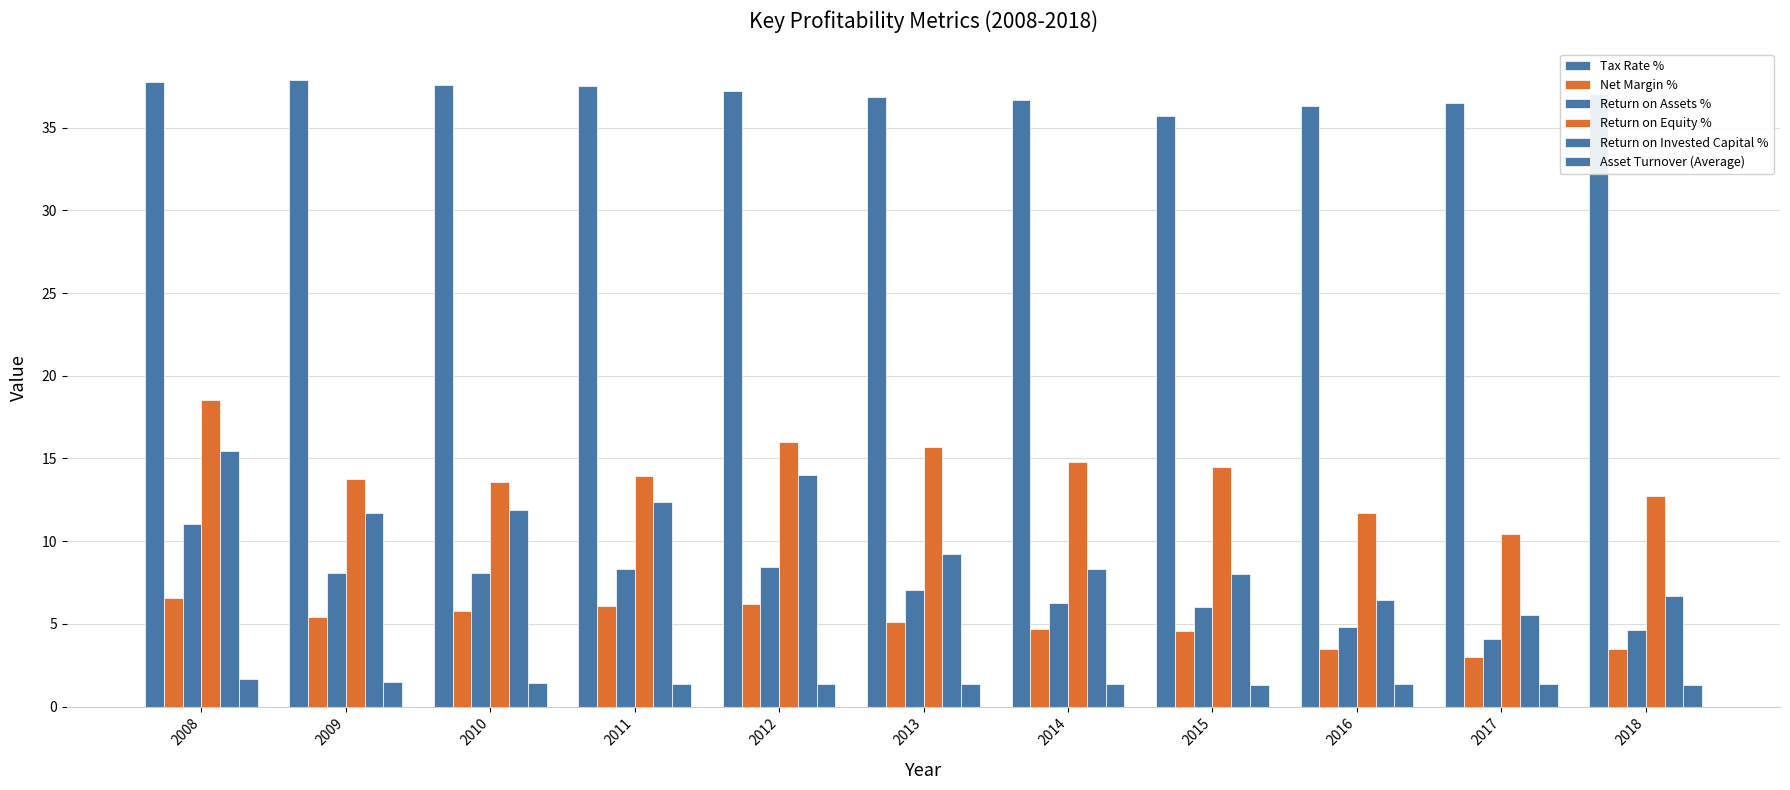

What value does the Return on Invested Capital % series have at 2012?

14.0